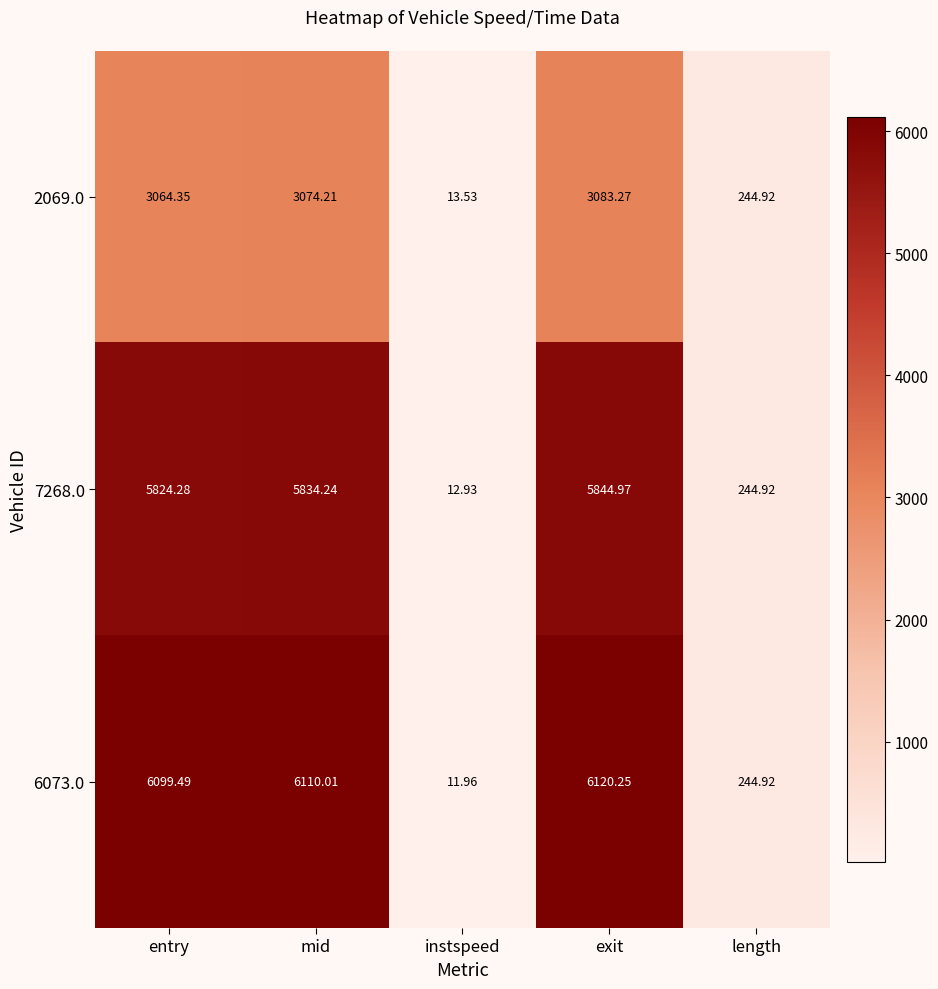

How many distinct data groups are displayed?

3